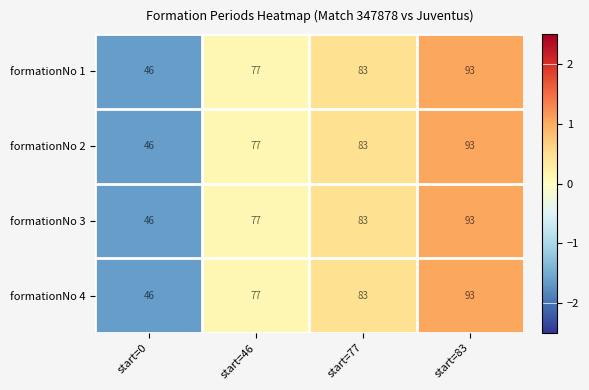

Reading left to right, extract all data points from this chart.

formationNo 1: 46	77	83	93
formationNo 2: 46	77	83	93
formationNo 3: 46	77	83	93
formationNo 4: 46	77	83	93